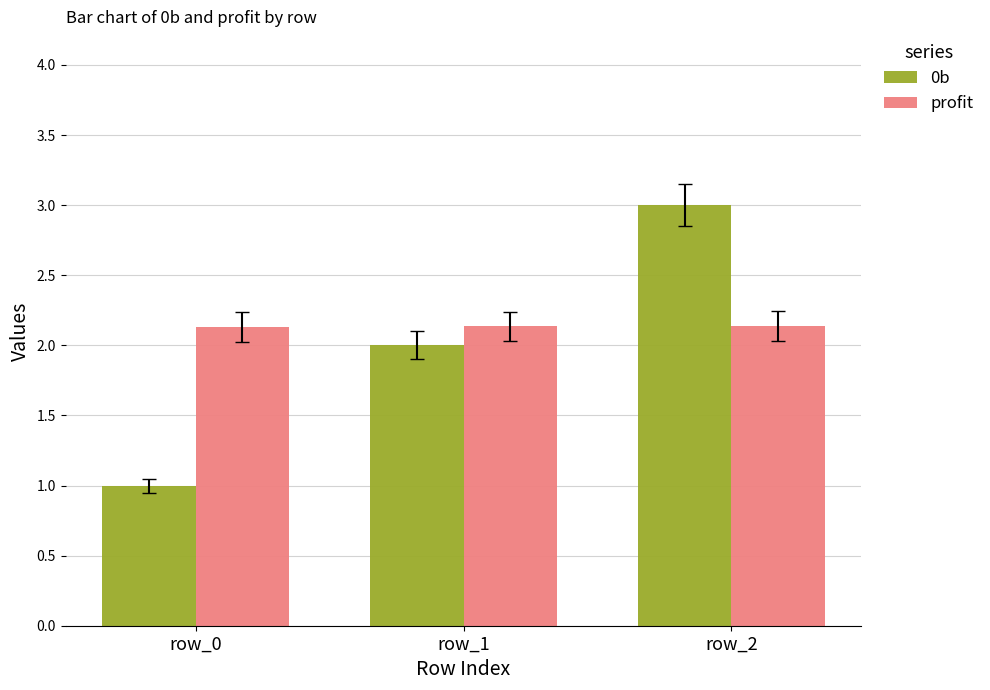

Which label corresponds to the smallest value in the chart?

row_0